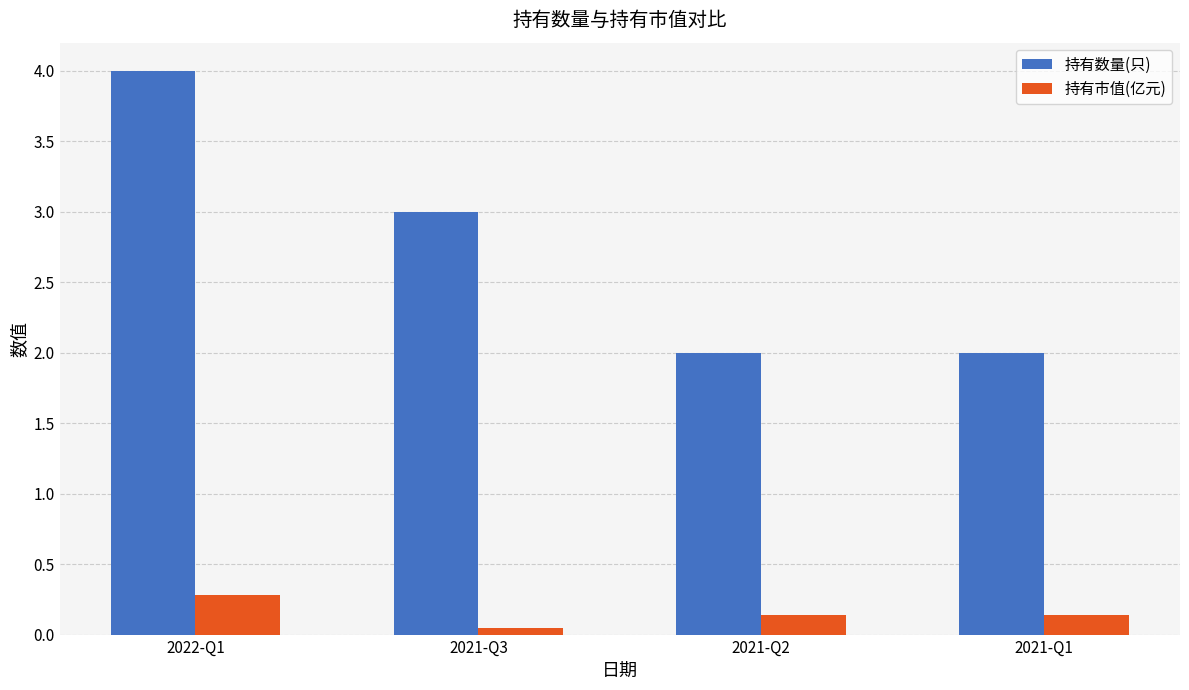

Is it true that 持有数量(只) equals 2.0 at 2021-Q1?

True